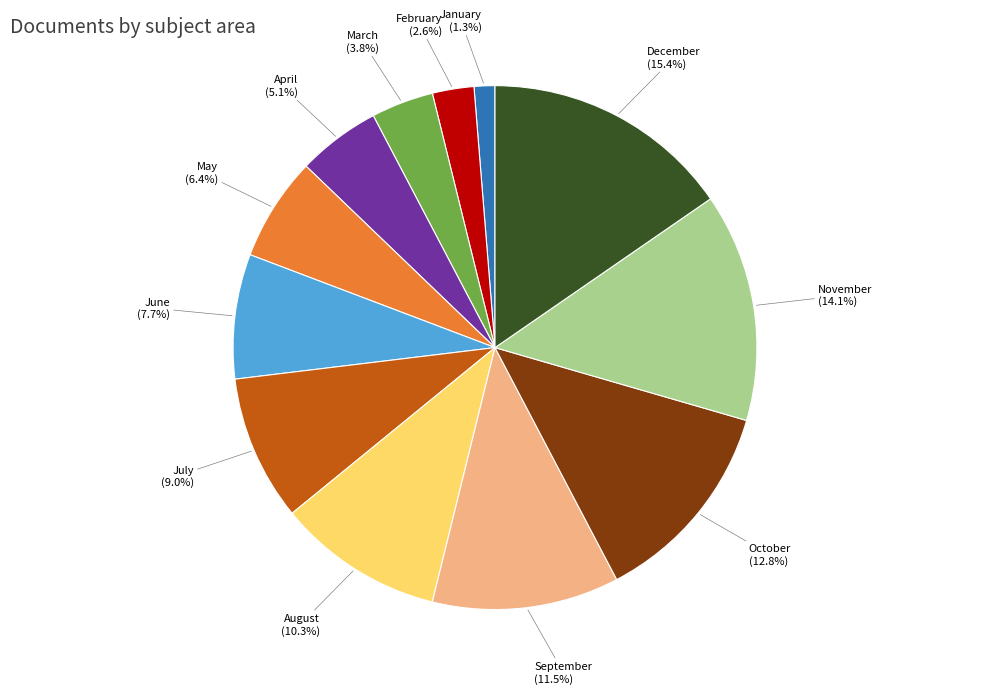

What percentage is NOT represented by April?

94.9%